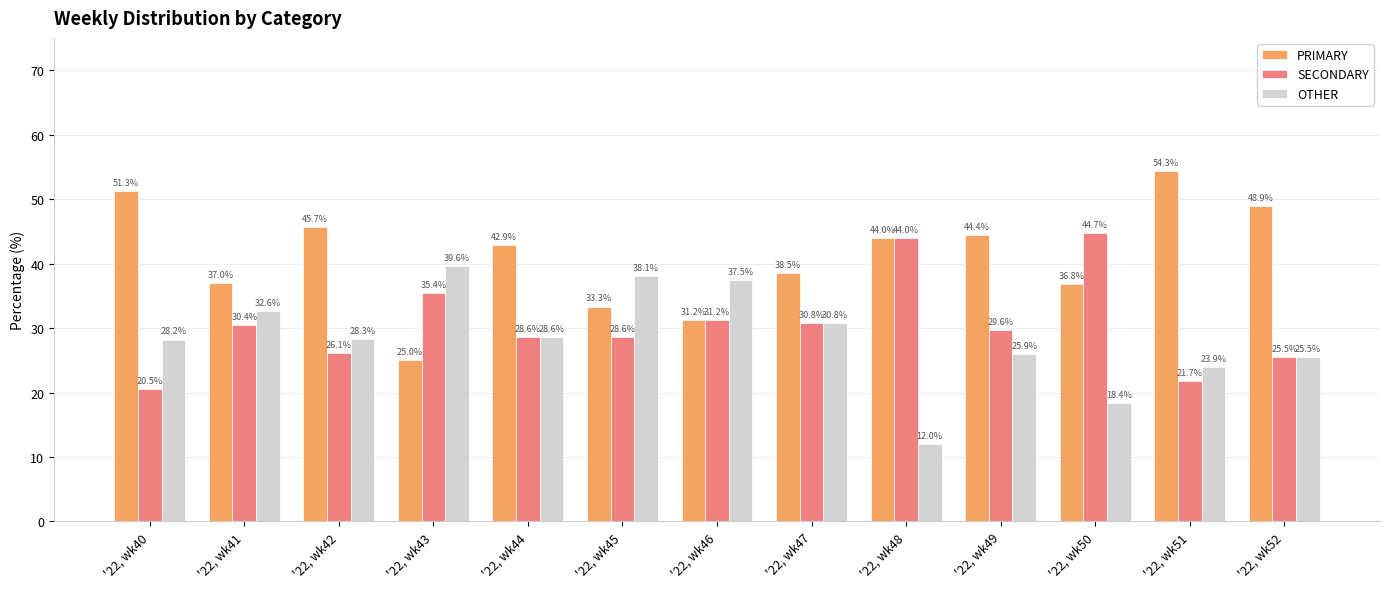

How many bars are there in each group?

3